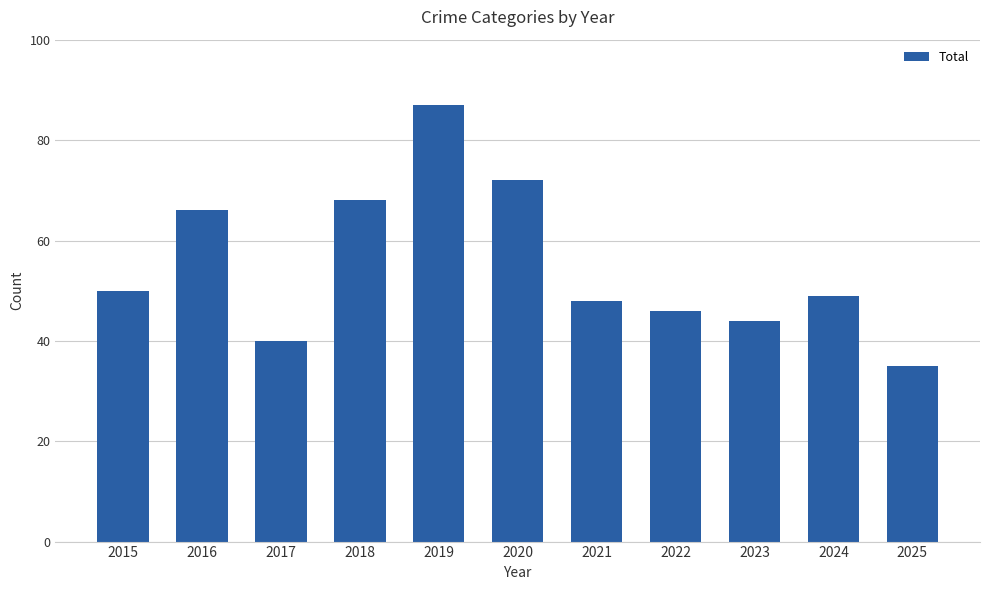

How many categories are shown in the chart?

11